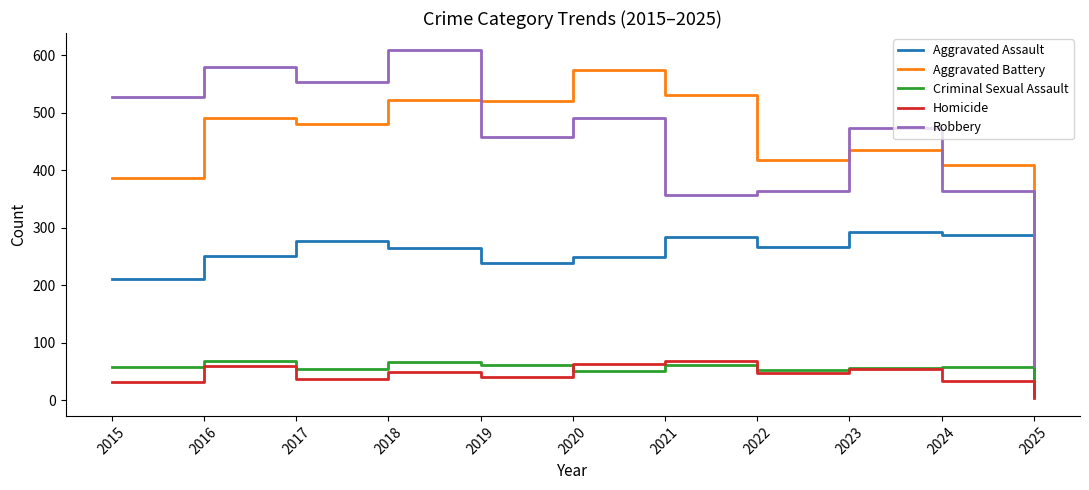

Is it true that Robbery equals 579 at 2016?

True